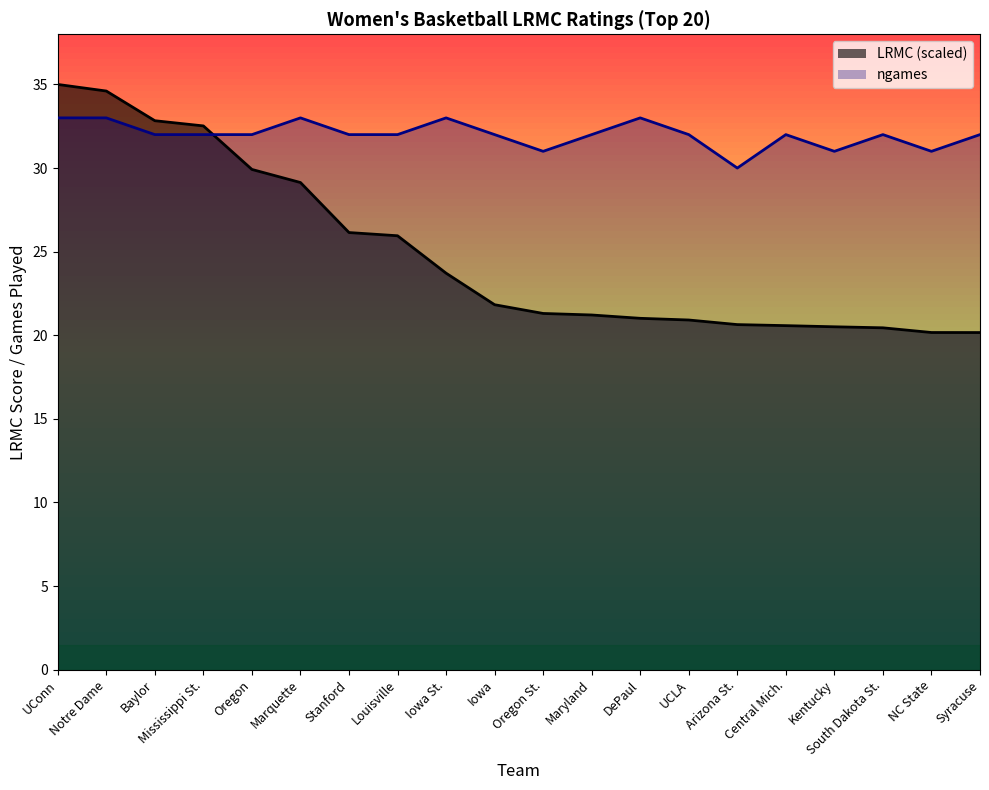

What is the minimum value for ngames?

30.0